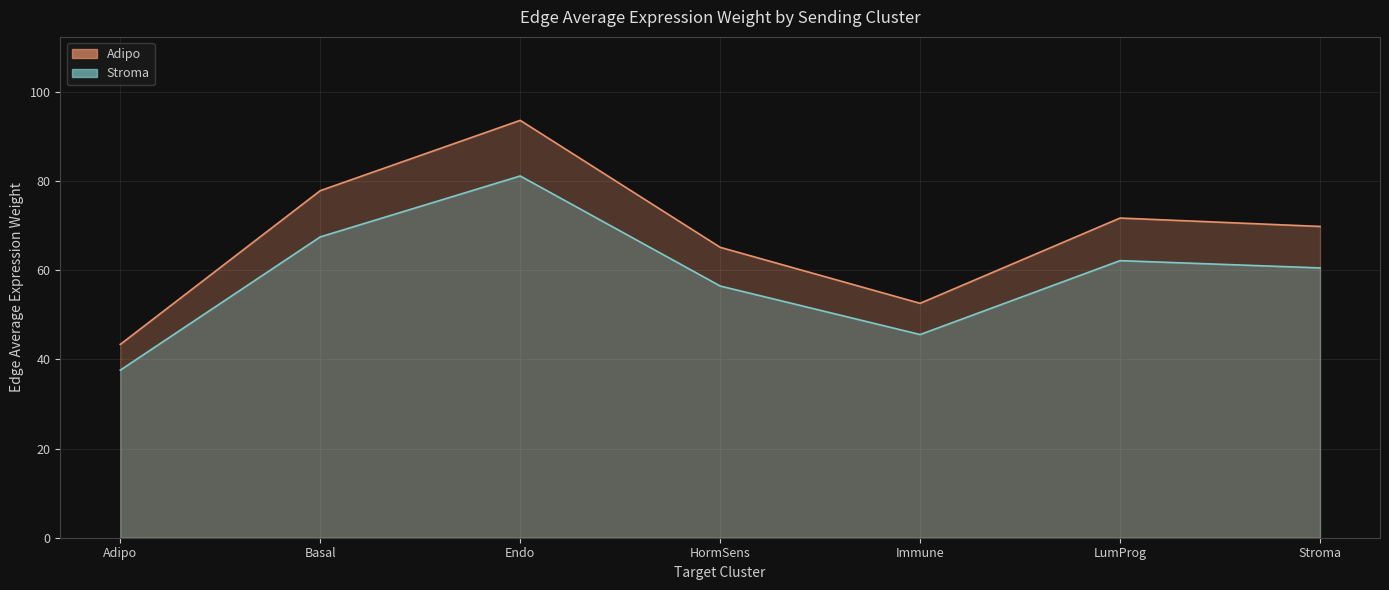

What are all the series names shown in the legend?

Adipo, Stroma